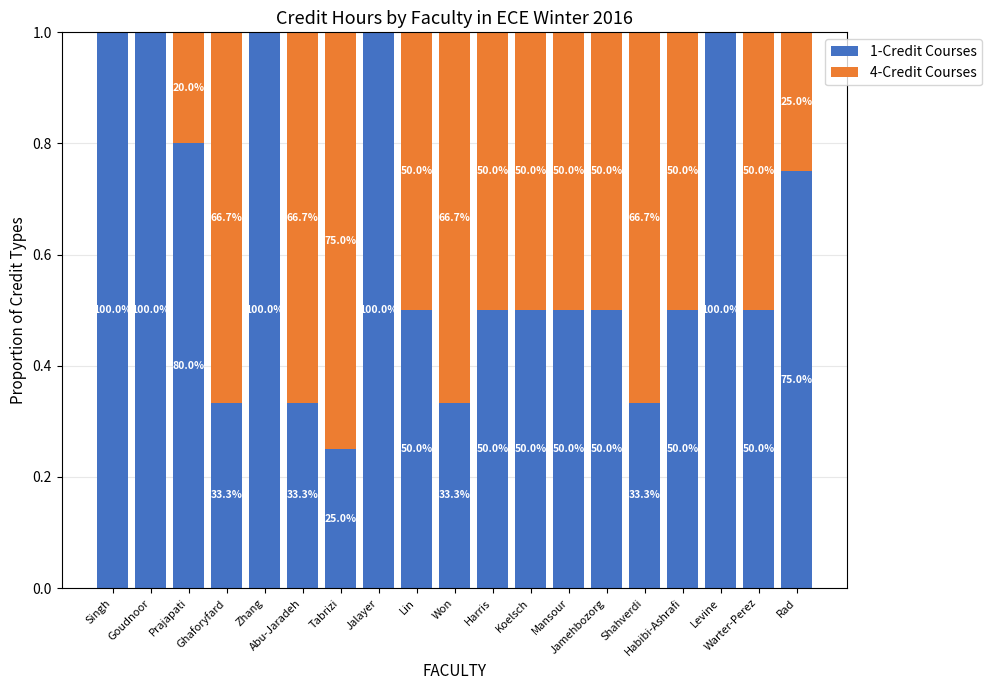

Does the chart contain stacked bars?

Yes